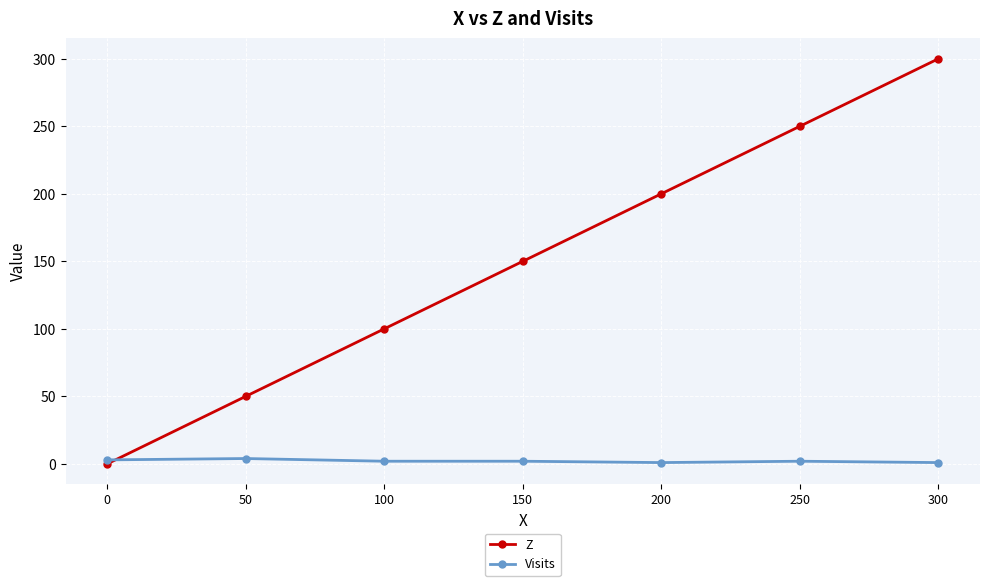

After their last crossing, which series has the higher values: Visits or Z?

Z